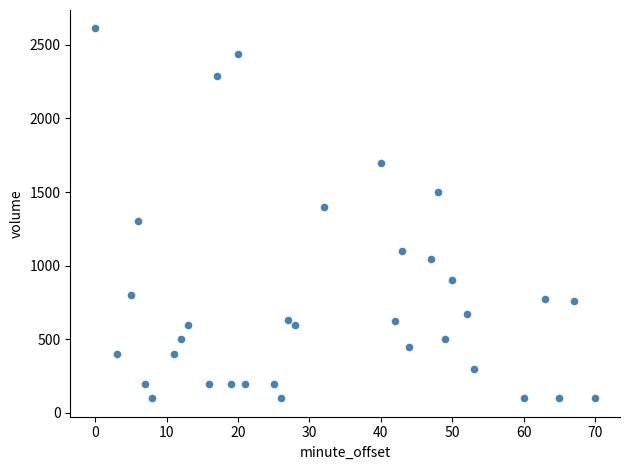

What is the range of Y values (max minus min)?

2510